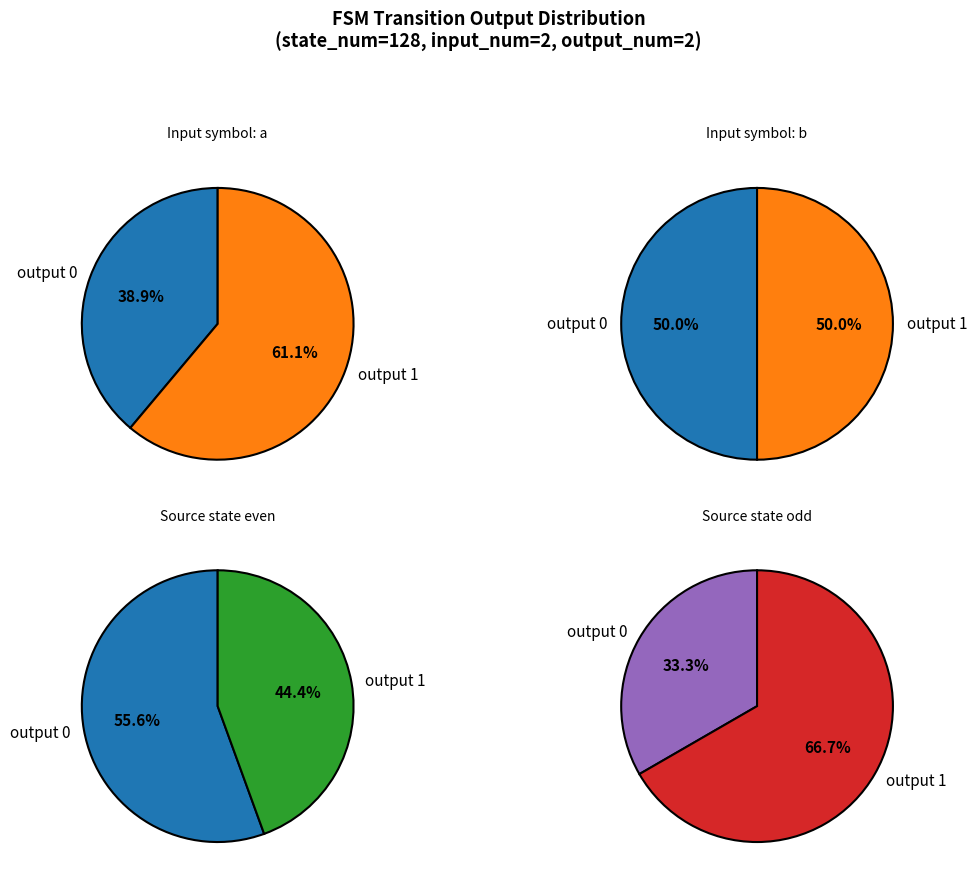

Which slice is the largest?

output 1